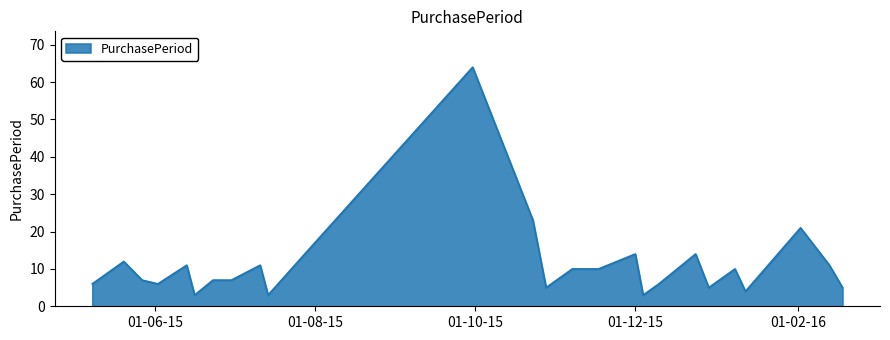

What is the smallest value displayed?

3